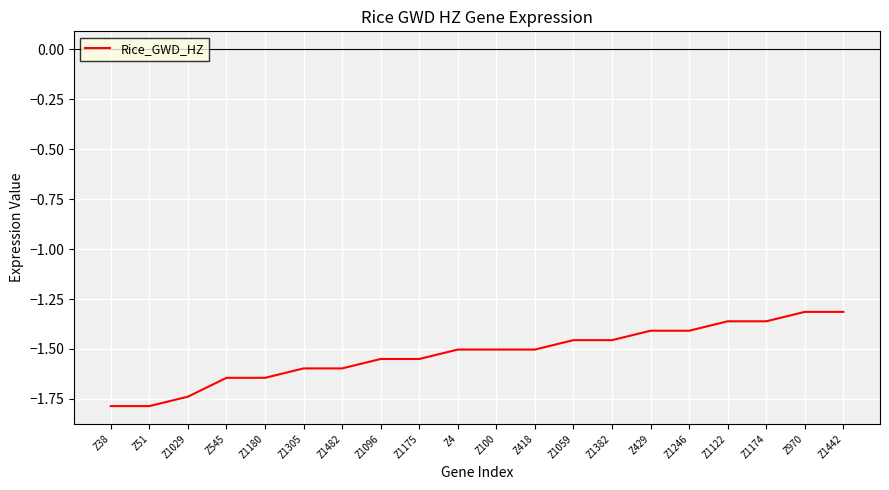

True or false: the data shows -1.4 at Z1174.

True